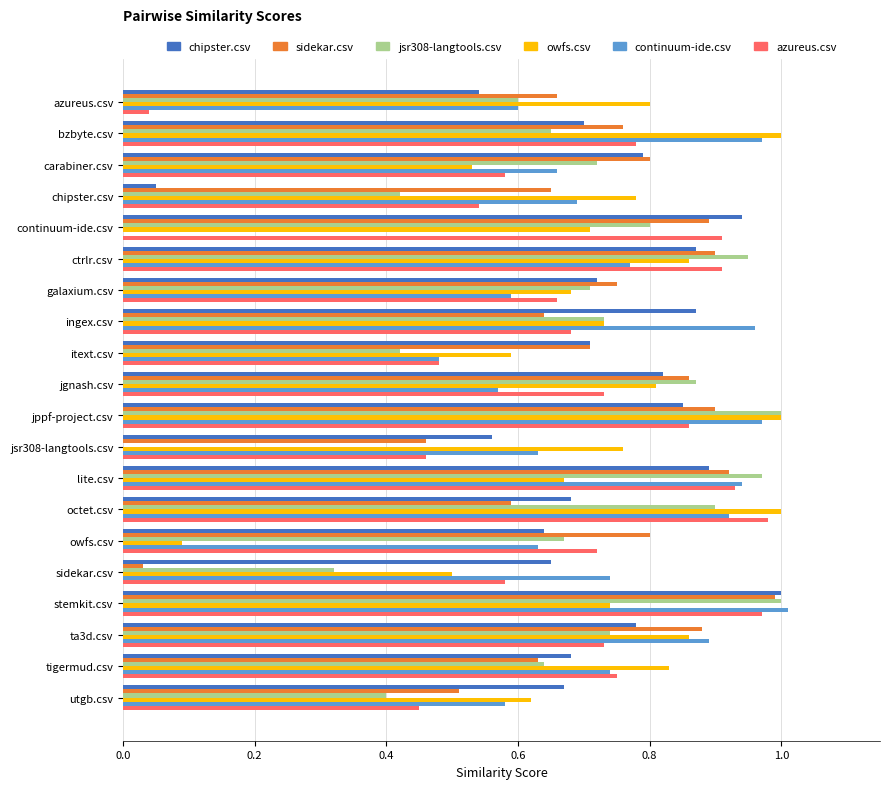

Is it true that chipster.csv equals 0.8 at ta3d.csv?

True